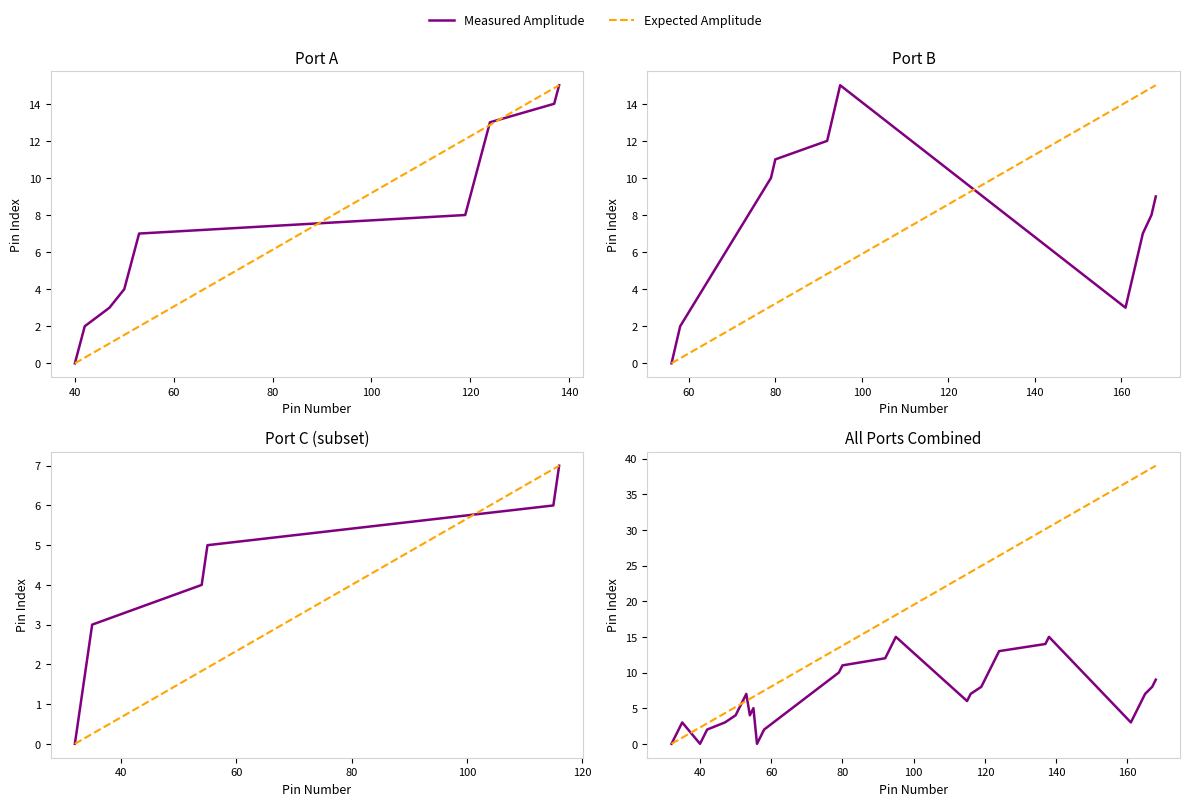

True or false: Expected Amplitude has more than 2 points higher than both neighbors.

False